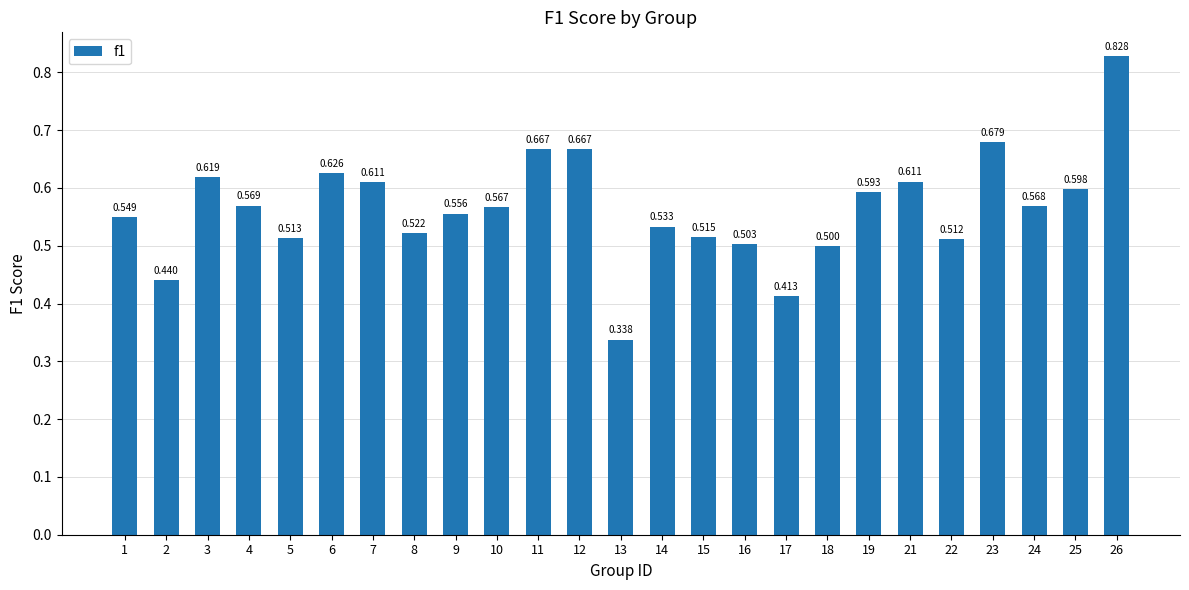

True or false: the data shows 0.9 at 6.

False